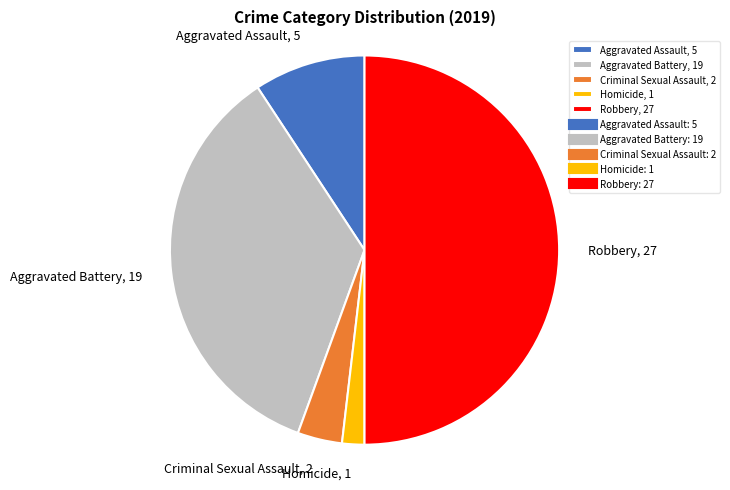

Between Aggravated Battery, 19 and Aggravated Assault, 5, which is larger?

Aggravated Battery, 19